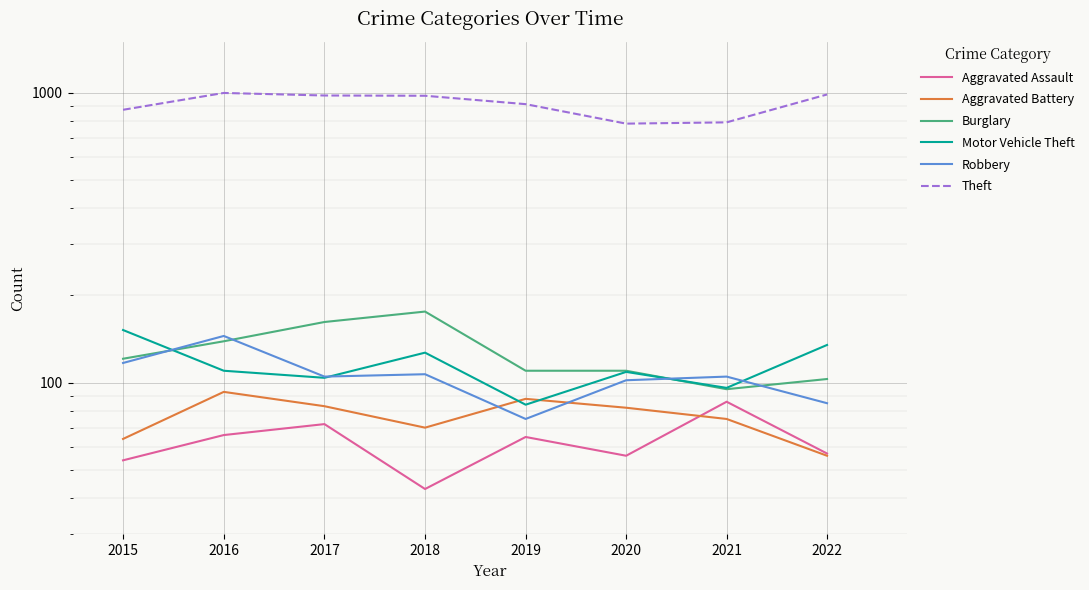

What is the minimum value shown in the chart?

43